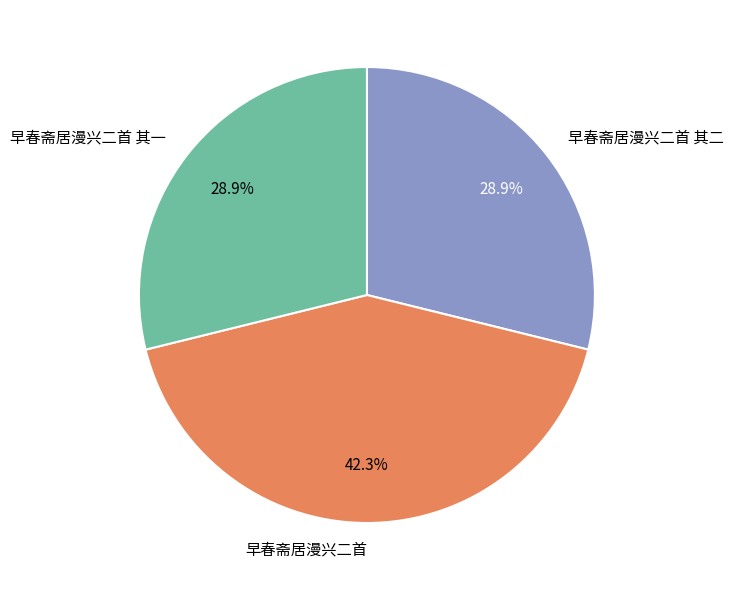

What percentage is the 早春斋居漫兴二首 其一 slice, to the nearest percent?

29%